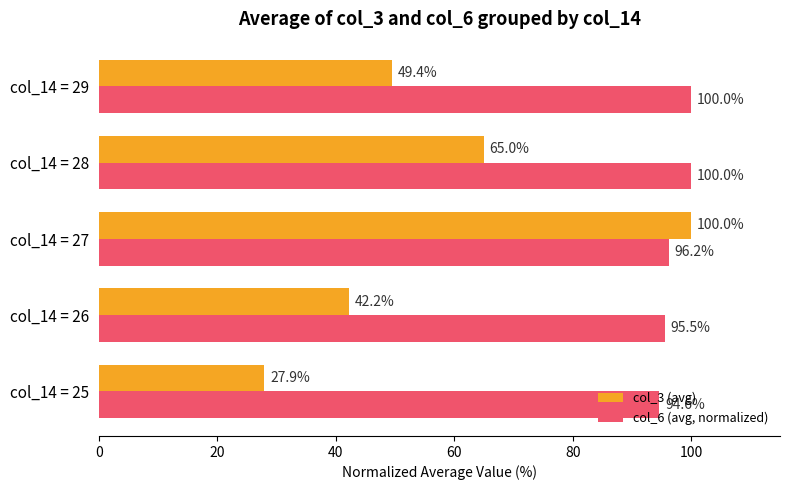

What is the greatest value displayed?

100.0